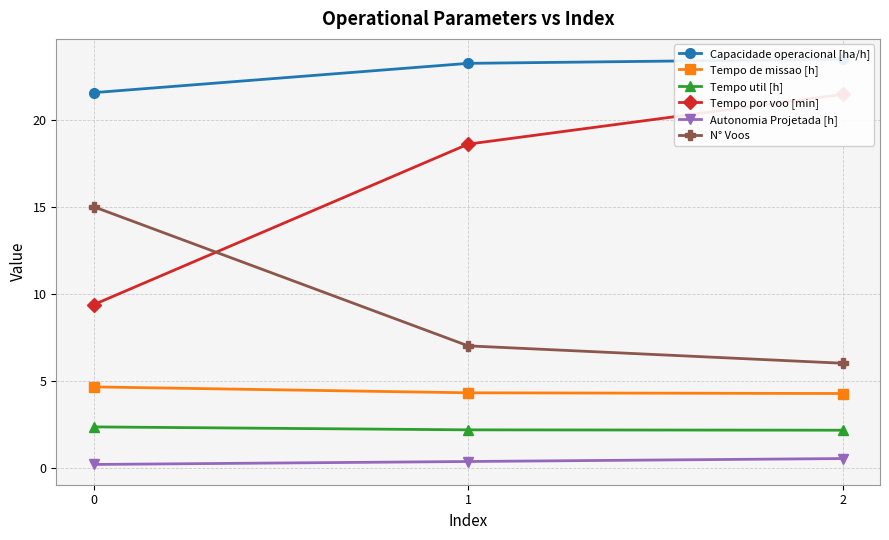

What is the sum of all Tempo util [h] values?

6.7